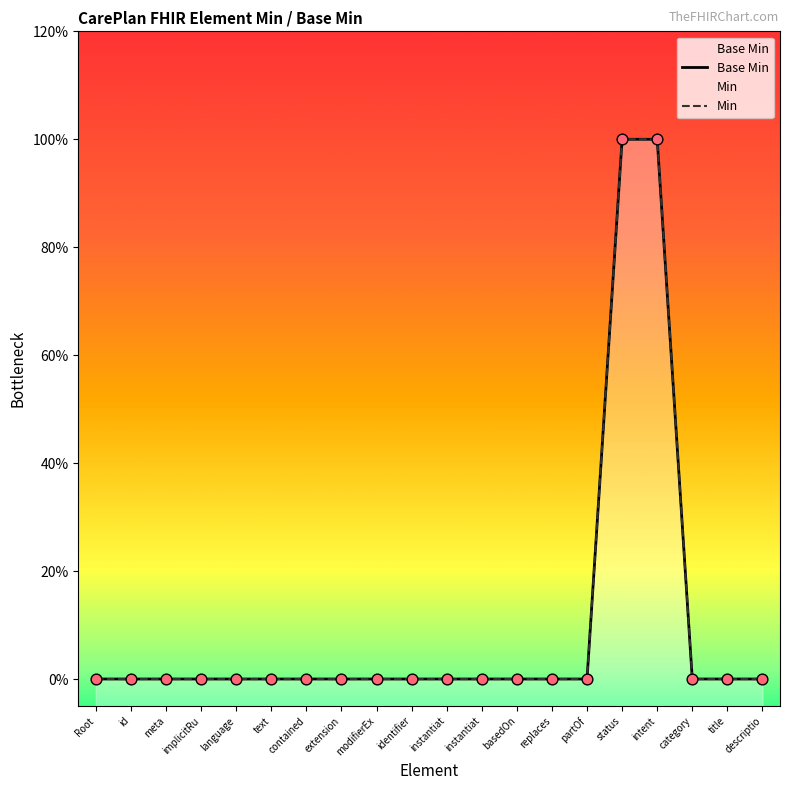

Which series reaches the minimum Y coordinate?

Base Min